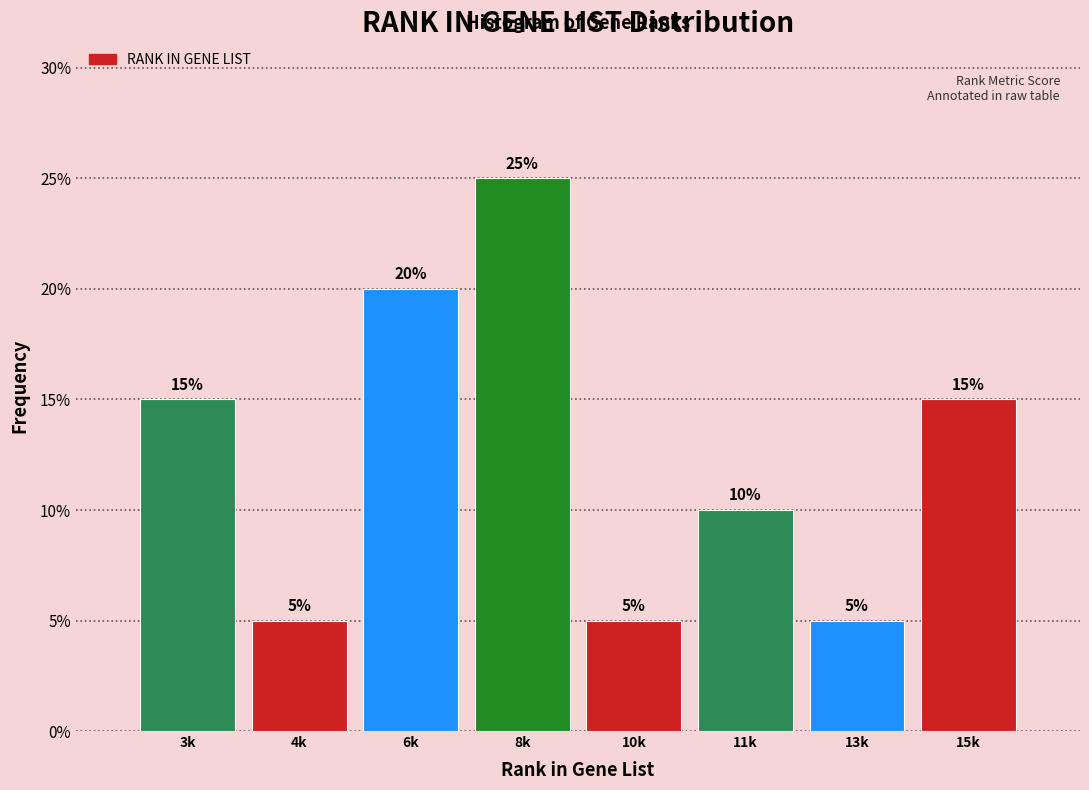

Reading right to left, list all the values displayed in this chart.

15k=15	13k=5	11k=10	10k=5	8k=25	6k=20	4k=5	3k=15